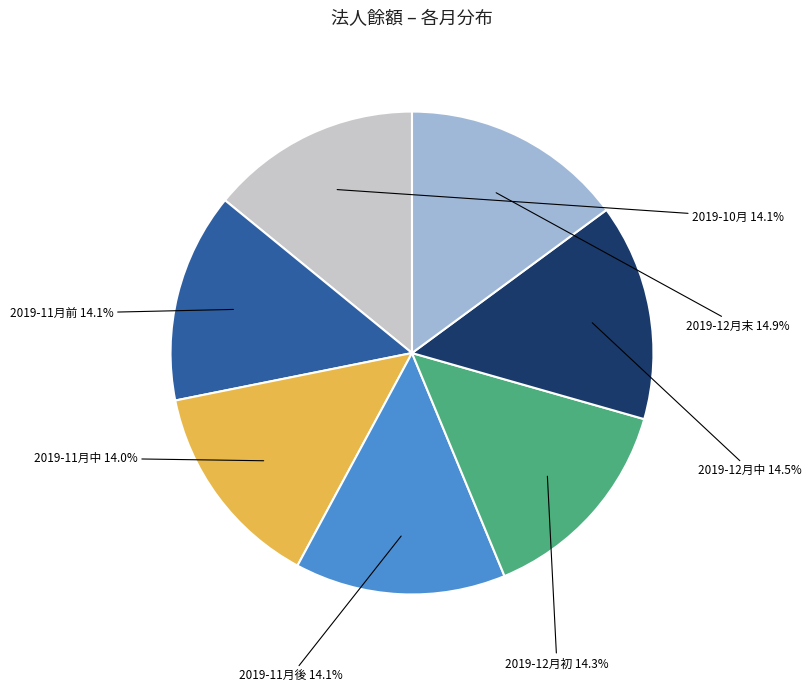

Does 2019-11月前 account for over 50% of the chart?

No